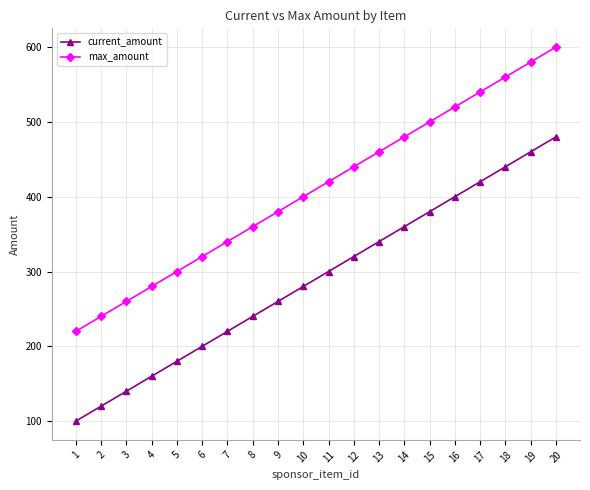

Reading left to right, extract all data points from this chart.

current_amount: 100	120	140	160	180	200	220	240	260	280	300	320	340	360	380	400	420	440	460	480
max_amount: 220	240	260	280	300	320	340	360	380	400	420	440	460	480	500	520	540	560	580	600